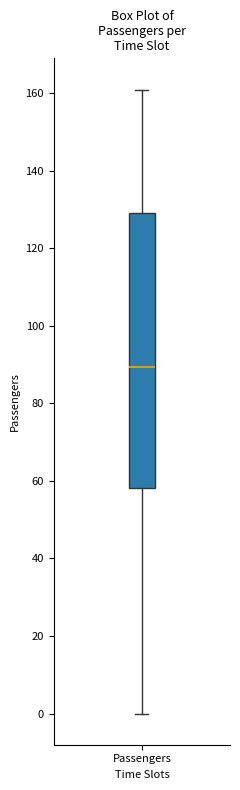

Read this box plot against the y-axis: the position of the median line, the range covered by the box, and the ends of both whiskers. The values are not printed on the chart, so give them approximately, as read against the axis.

median 90, box 58 to 130, whiskers 0 to 162